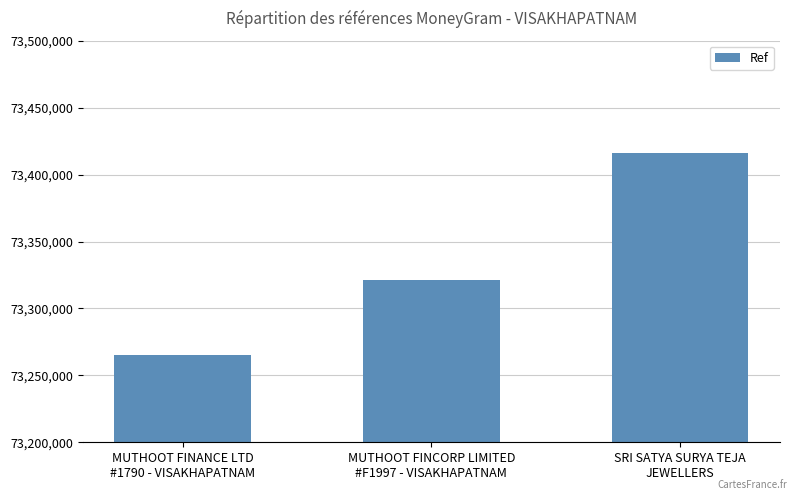

Count the values in the range 73264912 to 73415790.

3